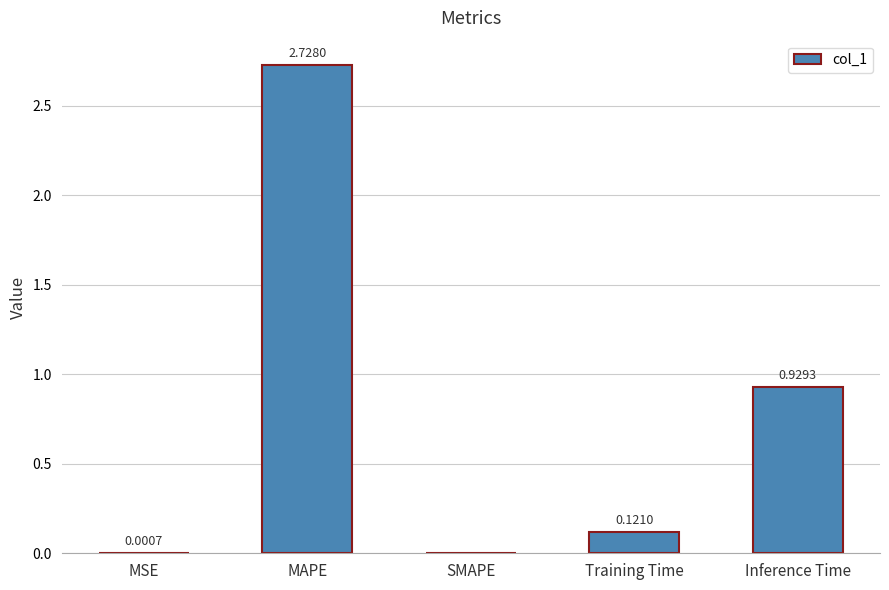

Is it true that the value at SMAPE is 1.0?

False